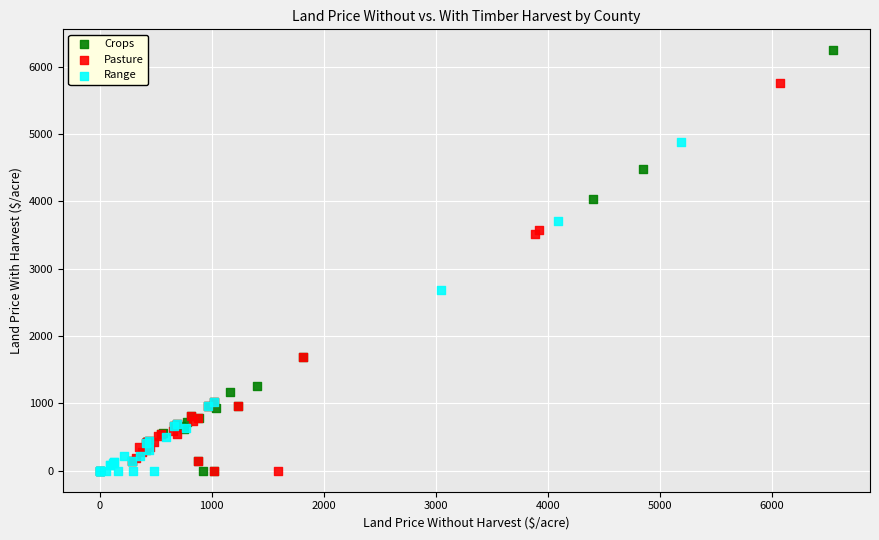

Which series contains the highest Y value?

Crops